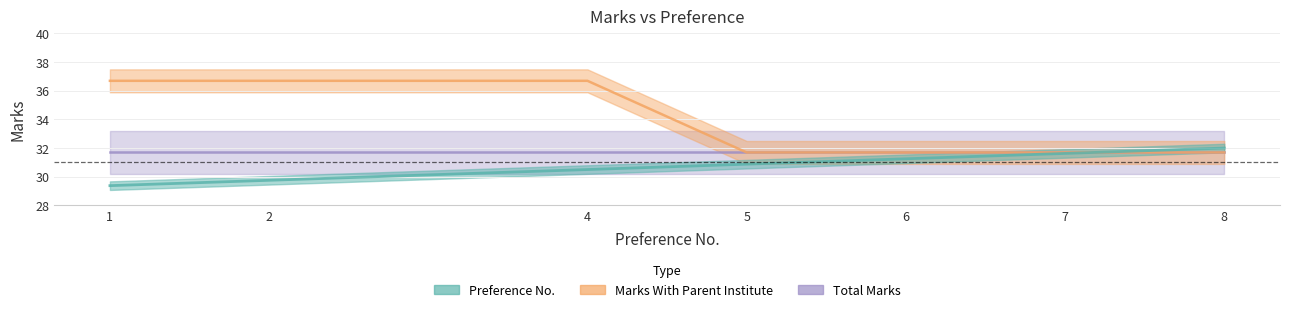

Is the value of Preference No. at 5 greater than the value of Marks With Parent Institute at 1?

No